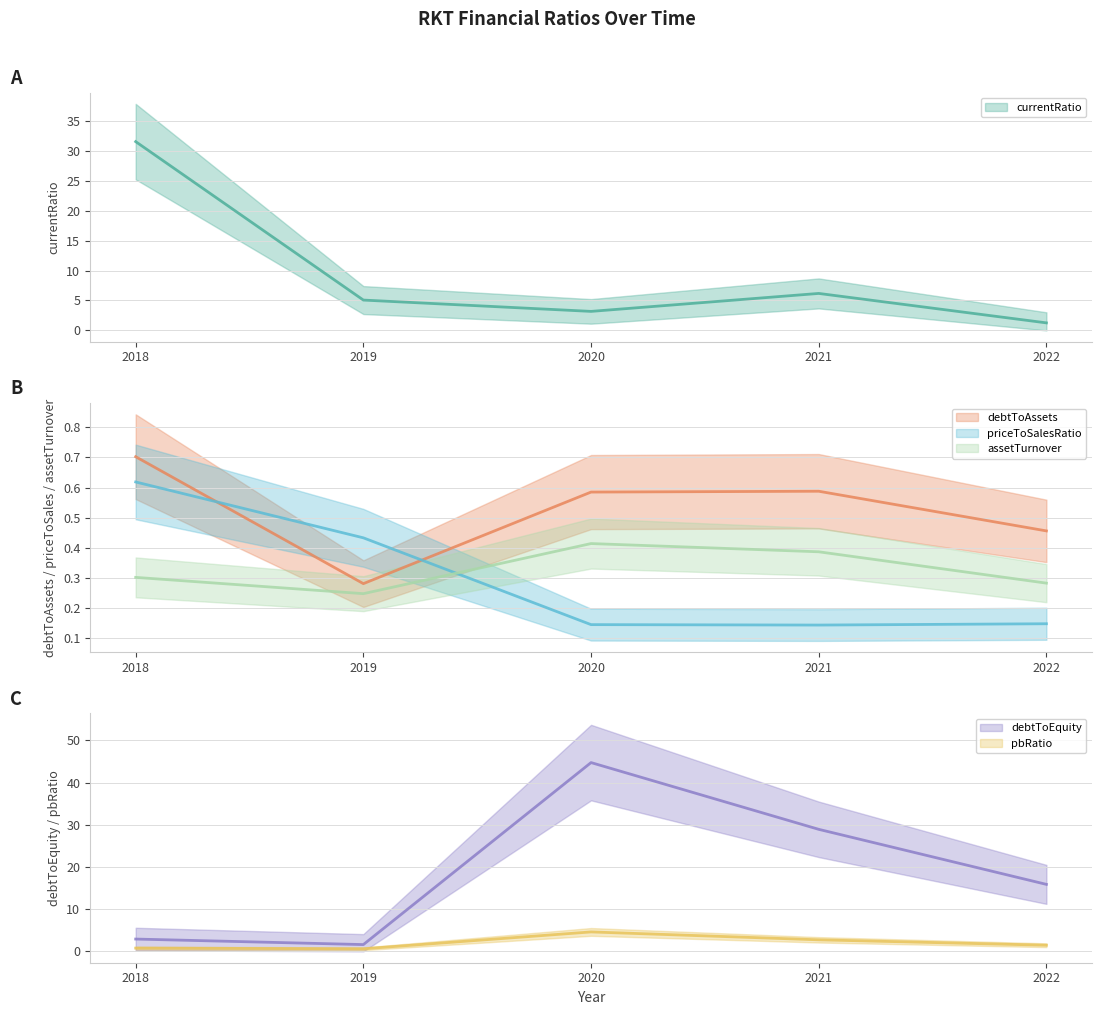

True or false: debtToAssets has more than 1 points higher than both neighbors.

False